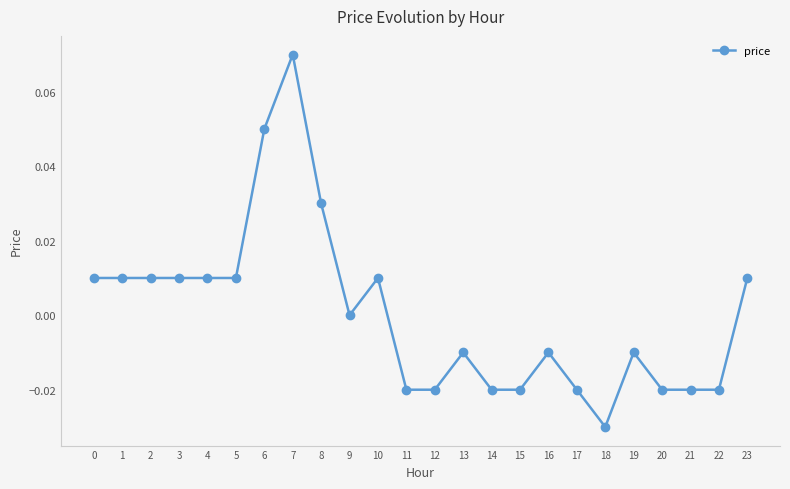

True or false: the data shows 0.0 at 7.

False